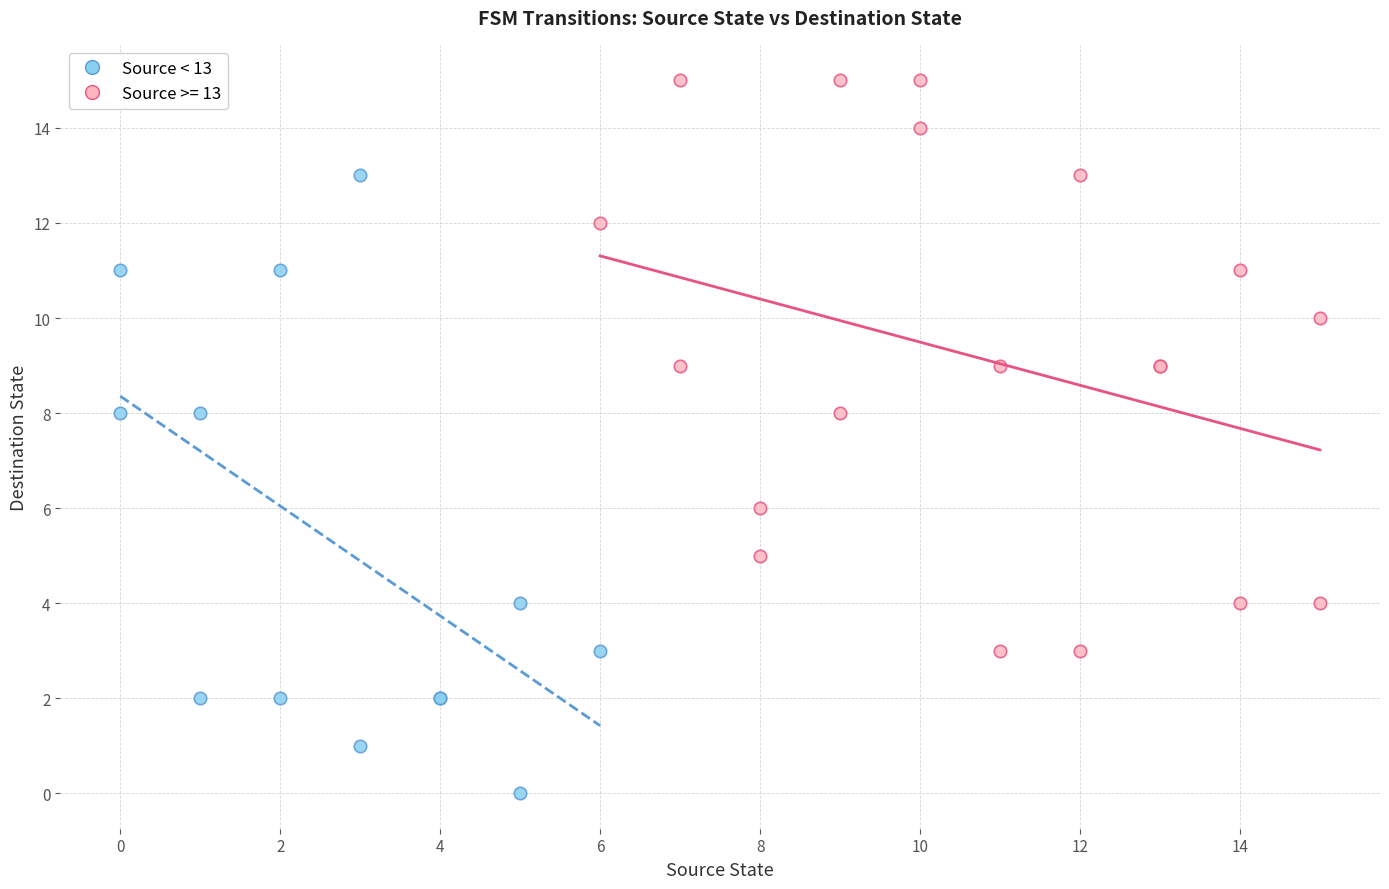

Which series reaches the maximum Y coordinate?

Source >= 13